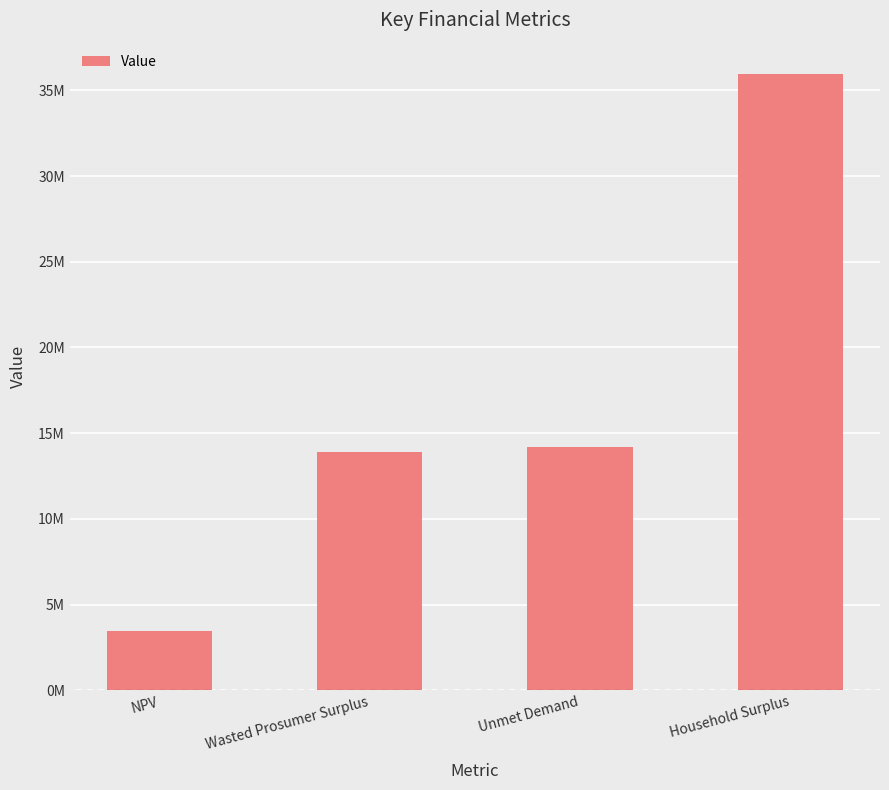

The value at Unmet Demand is 25108214.9. True or false?

False